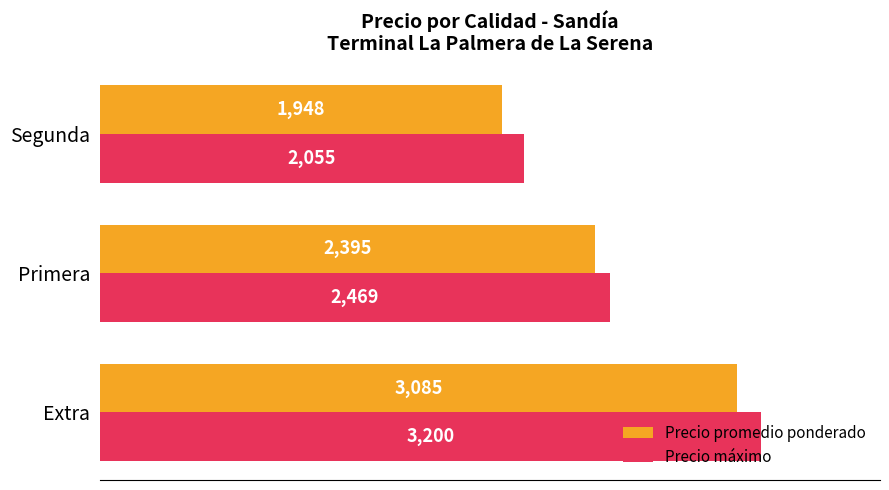

Rank the series by their average value, from highest to lowest.

Precio máximo, Precio promedio ponderado